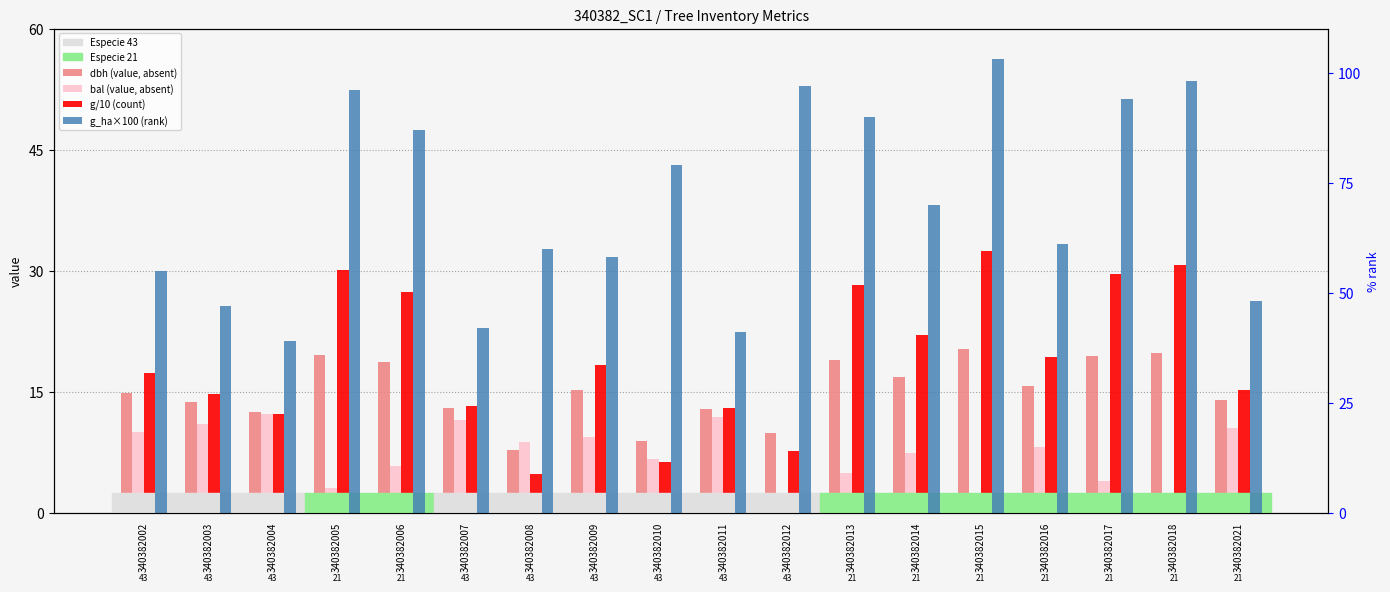

Reading left to right, transcribe all the data shown in this chart.

dbh (value, absent): 14.8	13.7	12.5	19.6	18.6	12.9	7.8	15.2	8.9	12.8	9.8	18.9	16.8	20.3	15.7	19.4	19.8	13.9
bal (value, absent): 9.9	11.0	12.3	3.0	5.8	11.4	8.8	9.3	6.6	11.8	2.0	4.9	7.4	0.0	8.1	3.9	1.0	10.5
g/10 (count): 17.3	14.7	12.3	30.0	27.3	13.2	4.7	18.3	6.2	13.0	7.6	28.2	22.0	32.4	19.2	29.6	30.6	15.2
g_ha×100 (rank): 55.0	47.0	39.0	96.0	87.0	42.0	60.0	58.0	79.0	41.0	97.0	90.0	70.0	103.0	61.0	94.0	98.0	48.0